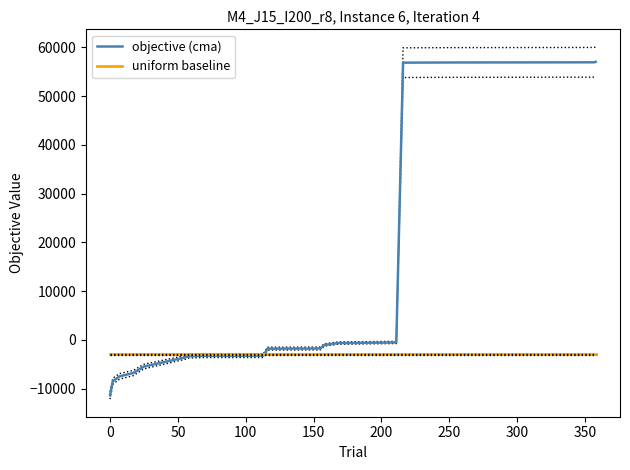

What is the highest value of the uniform baseline series?

-3000.0